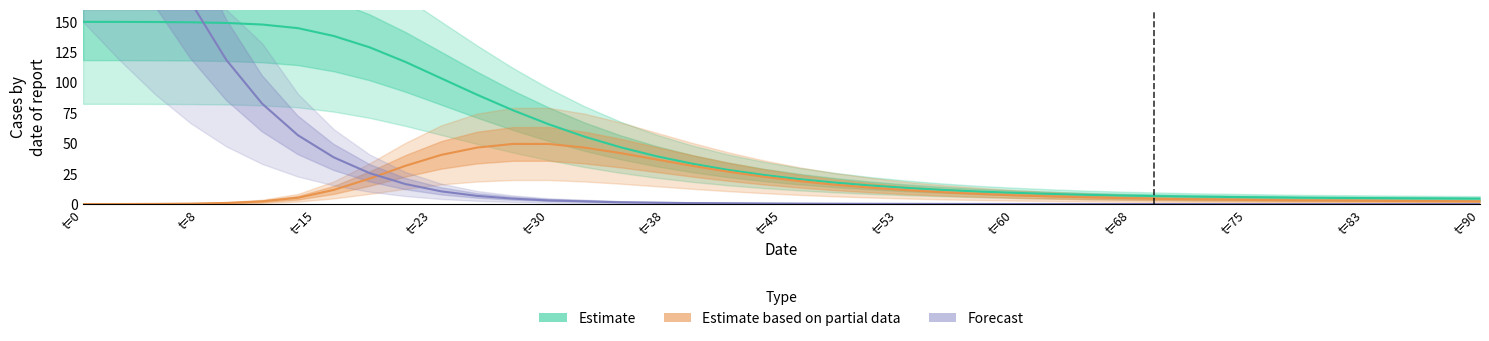

Reading left to right, list all the values displayed in this chart.

Estimate: 150.0	149.9	149.8	149.6	149.0	147.7	144.8	138.3	129.0	117.0	103.5	90.0	77.2	65.7	55.5	46.8	39.5	33.3	28.2	24.0	20.6	17.7	15.3	13.3	11.7	10.4	9.3	8.4	7.6	7.0	6.6	6.2	5.8	5.5	5.3	5.1	5.0	4.8	4.7	4.5
Estimate based on partial data: 0.0	0.1	0.2	0.4	1.0	2.3	5.2	11.7	21.0	31.5	40.5	46.5	49.5	49.5	46.5	42.0	36.8	31.5	26.7	22.5	18.9	15.9	13.5	11.4	9.8	8.4	7.2	6.3	5.5	5.0	4.4	3.9	3.6	3.3	3.0	2.9	2.7	2.6	2.4	2.2
Forecast: 375.0	297.7	226.8	166.5	118.7	82.6	56.7	38.5	25.5	16.5	10.5	6.7	4.5	3.0	2.2	1.5	1.1	0.8	0.6	0.5	0.4	0.3	0.2	0.2	0.1	0.1	0.1	0.1	0.1	0.1	0.0	0.0	0.0	0.0	0.0	0.0	0.0	0.0	0.0	0.0